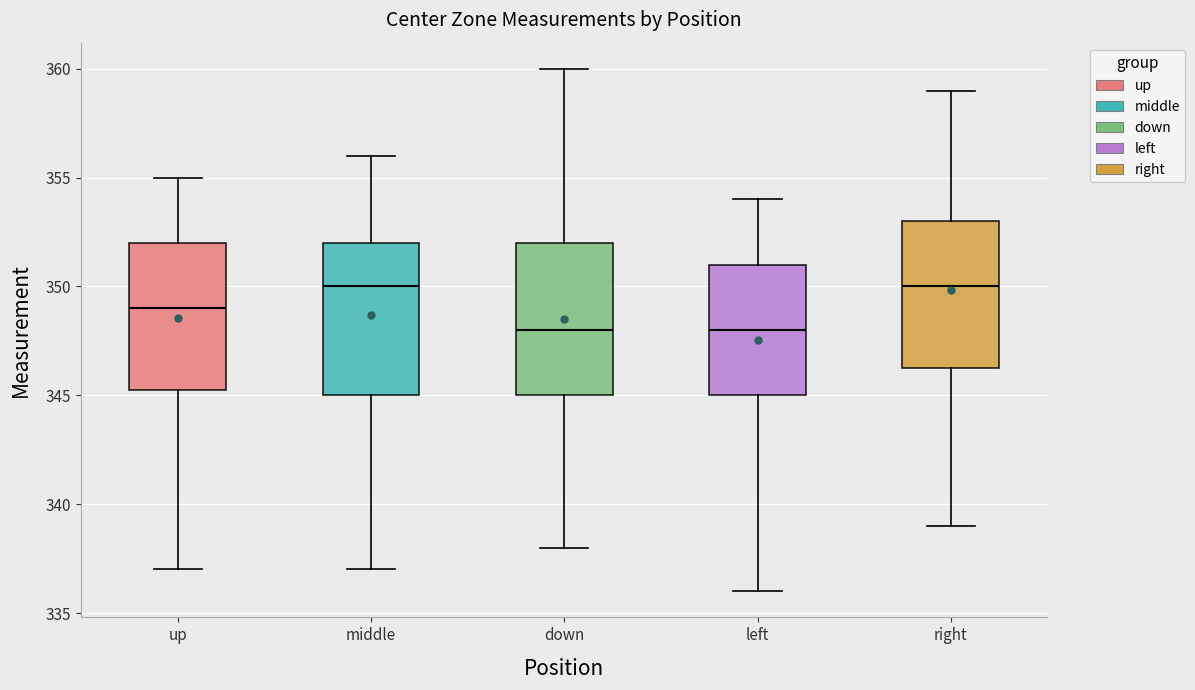

Reading left to right, read every box against the y-axis: the position of its median line, the range the box covers, and the ends of its whiskers. The values are not printed on the chart, so give them approximately, as read against the axis.

up: median 349.0, box 345.5 to 352.0, whiskers 337.0 to 355.0
middle: median 350.0, box 345.0 to 352.0, whiskers 337.0 to 356.0
down: median 348.0, box 345.0 to 352.0, whiskers 338.0 to 360.0
left: median 348.0, box 345.0 to 351.0, whiskers 336.0 to 354.0
right: median 350.0, box 346.5 to 353.0, whiskers 339.0 to 359.0